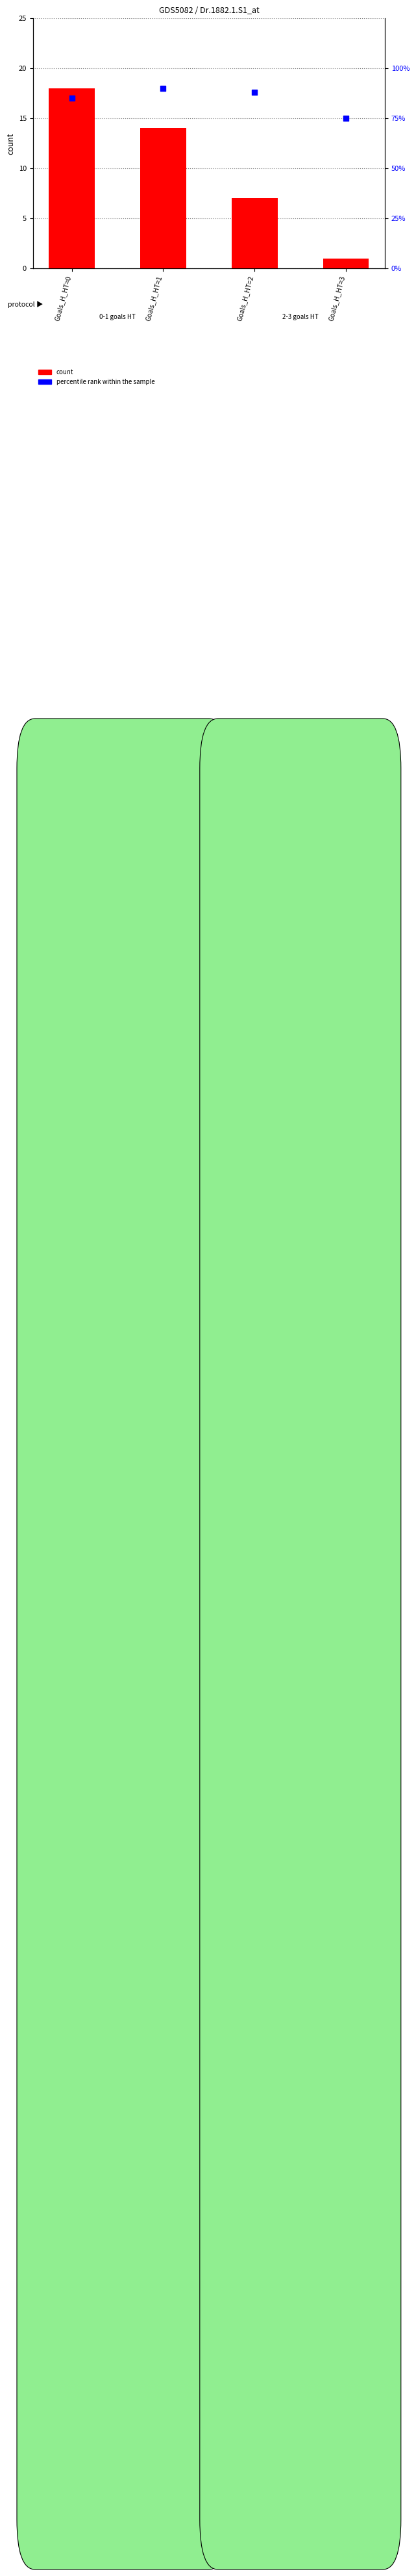

What is the total value across all series at Goals_H_HT=2?

95